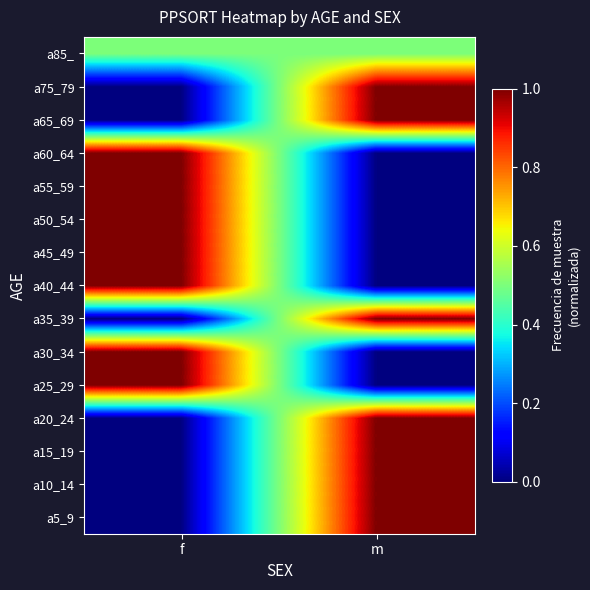

Reading right to left, transcribe all the data shown in this chart.

a5_9: m=1.0	f=0.0
a10_14: m=1.0	f=0.0
a15_19: m=1.0	f=0.0
a20_24: m=1.0	f=0.0
a25_29: m=0.0	f=1.0
a30_34: m=0.0	f=1.0
a35_39: m=1.0	f=0.0
a40_44: m=0.0	f=1.0
a45_49: m=0.0	f=1.0
a50_54: m=0.0	f=1.0
a55_59: m=0.0	f=1.0
a60_64: m=0.0	f=1.0
a65_69: m=1.0	f=0.0
a75_79: m=1.0	f=0.0
a85_: m=0.5	f=0.5